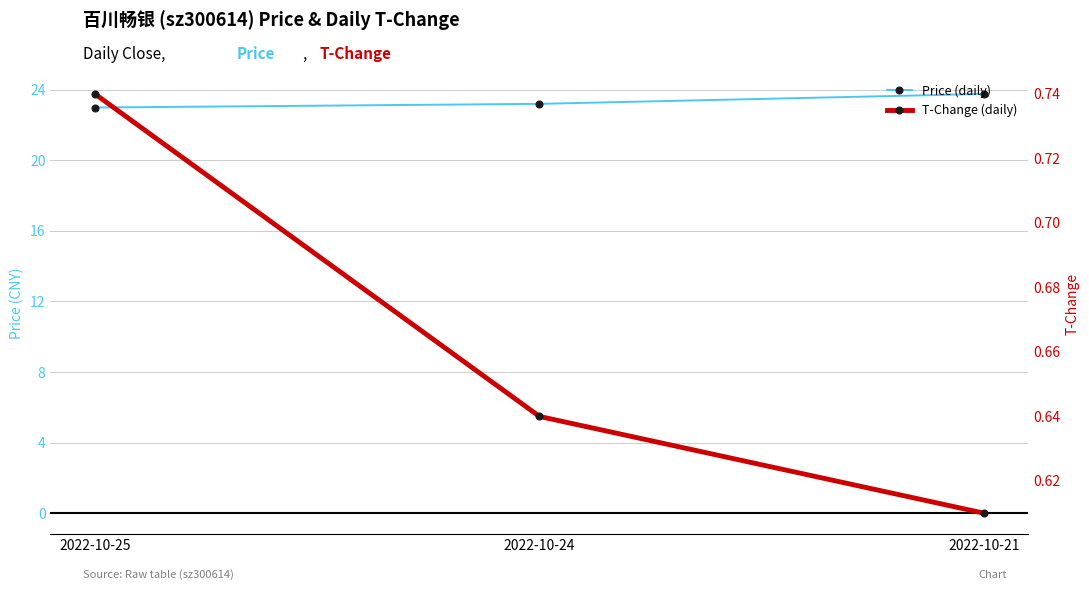

What is the sum of the T-Change (daily) values at 2022-10-24 and 2022-10-21?

1.2